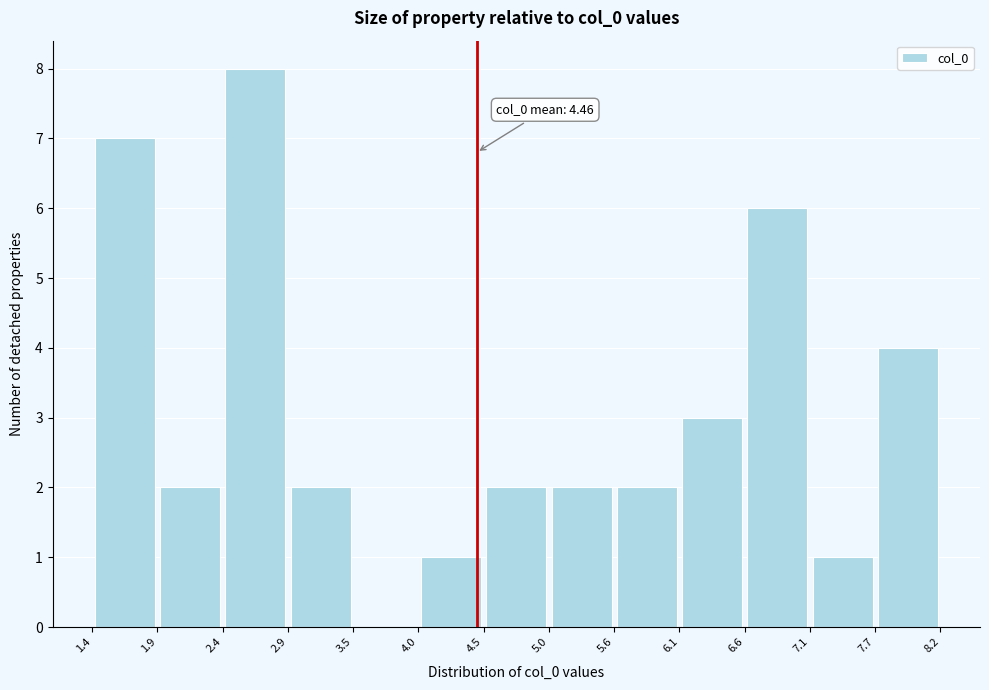

Which range on the x-axis has the tallest bar?

2.4 to 2.9